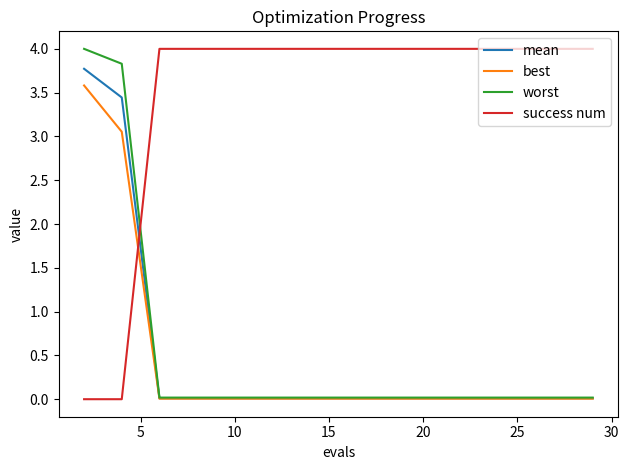

What is the maximum value shown in the chart?

4.0